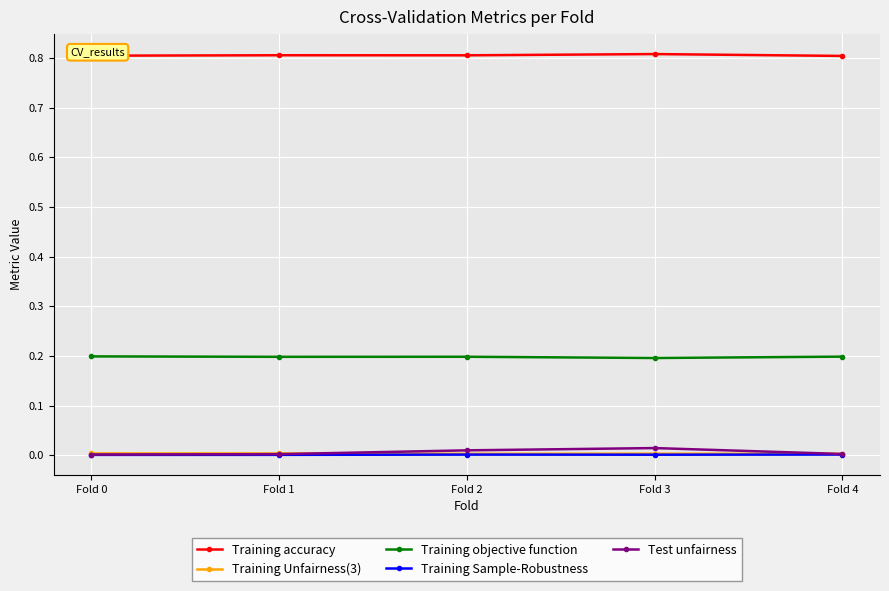

Is this an area chart (filled region under the line)?

No